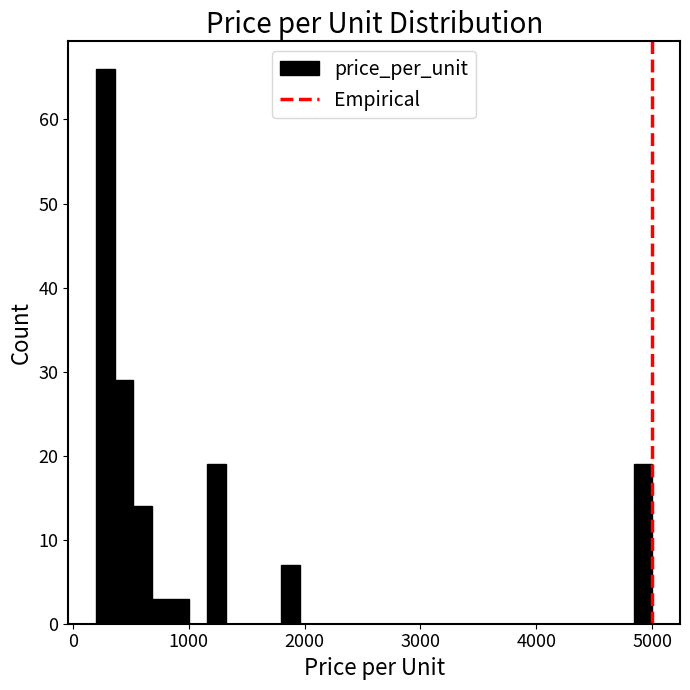

Read against the x-axis, roughly where is the centre of the tallest bar?

300